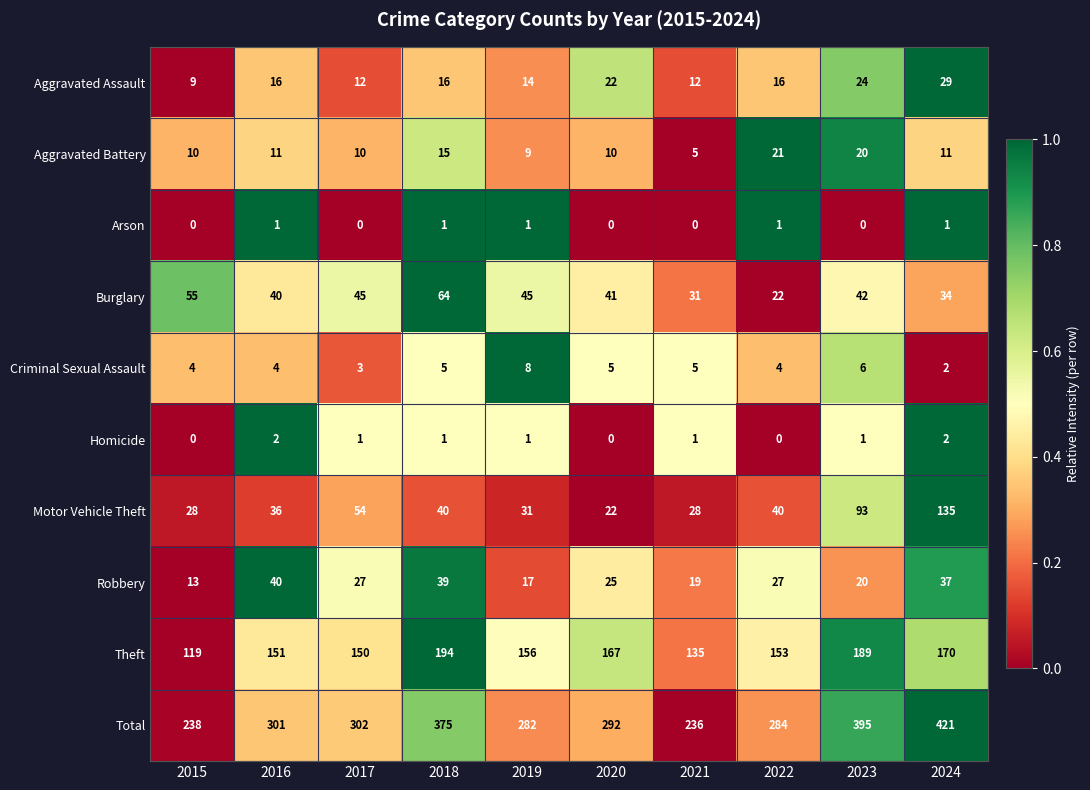

What is the difference between the maximum and minimum values in the Total series?

185